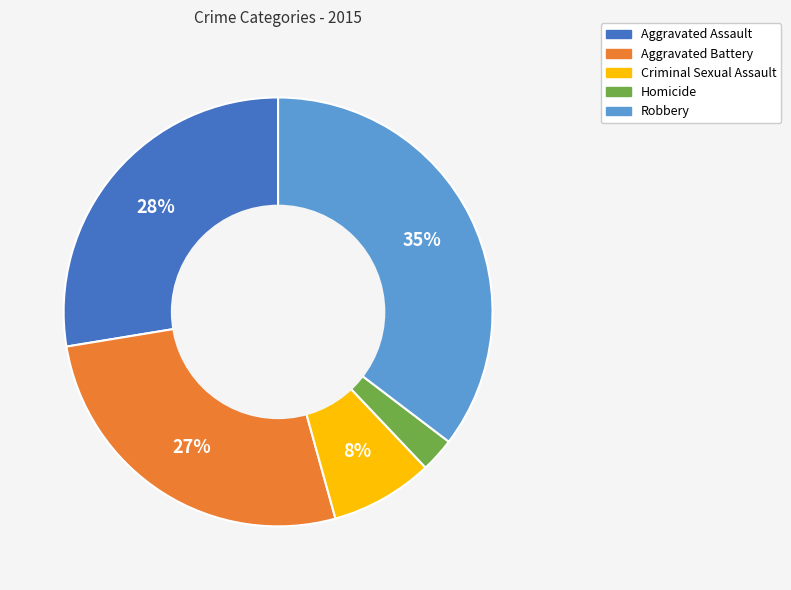

Which has a higher value, Robbery or Homicide?

Robbery